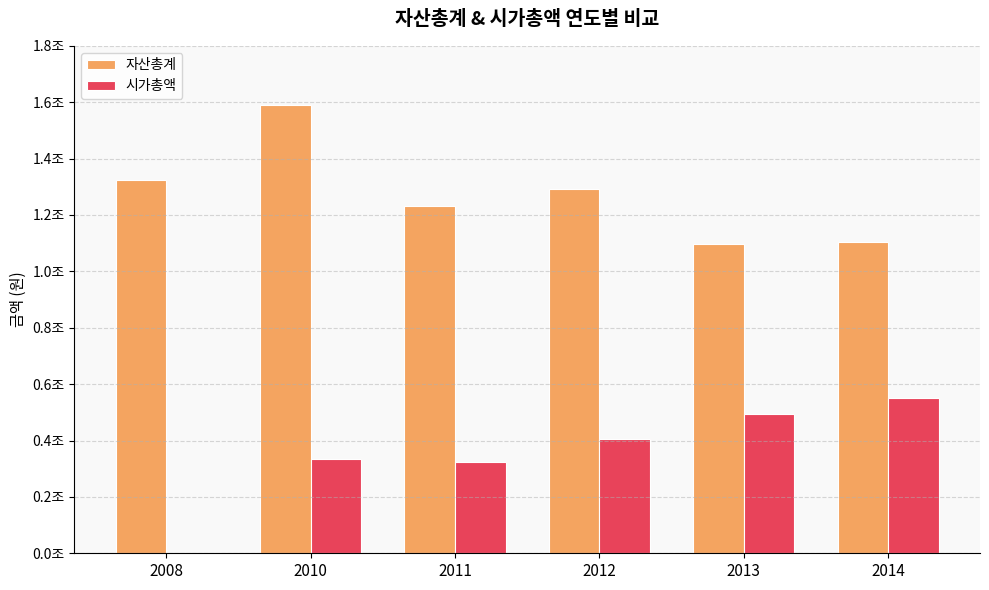

Are the bars grouped side by side (vs. stacked)?

Yes